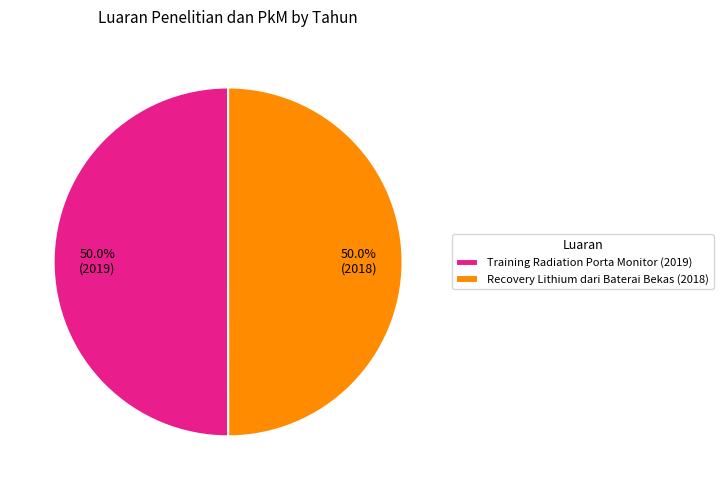

Is the sum of Training Radiation Porta Monitor (2019) and Recovery Lithium dari Baterai Bekas (2018) greater than half?

Yes